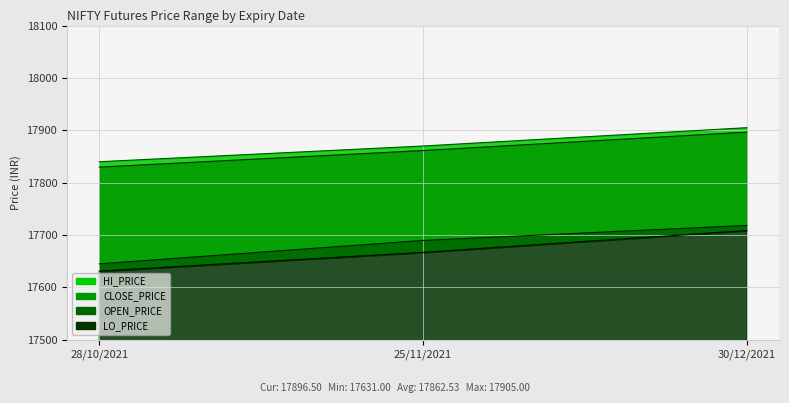

At which category is the sum across all series the highest?

30/12/2021